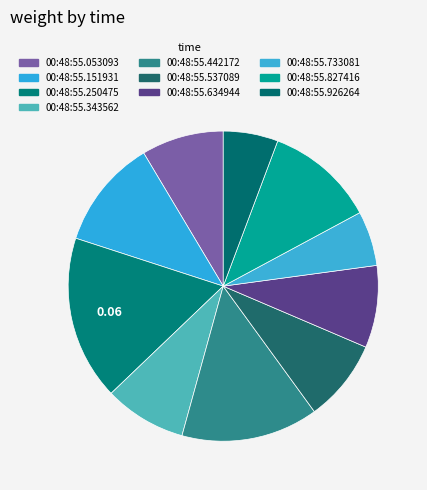

Rank the categories by value from lowest to highest.

00:48:55.733081, 00:48:55.926264, 00:48:55.053093, 00:48:55.343562, 00:48:55.537089, 00:48:55.634944, 00:48:55.151931, 00:48:55.827416, 00:48:55.442172, 00:48:55.250475